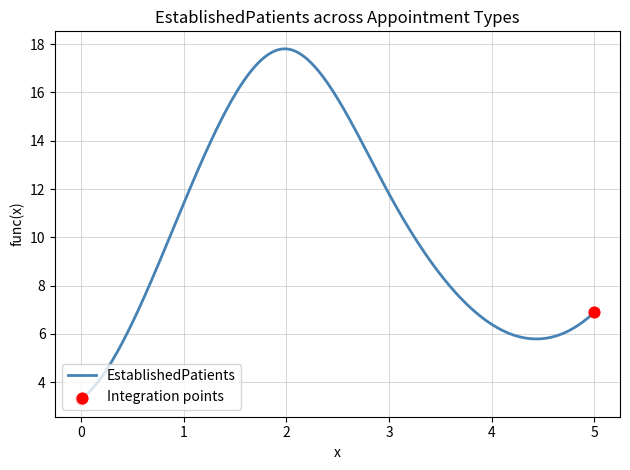

What is the maximum value shown in the chart?

17.8